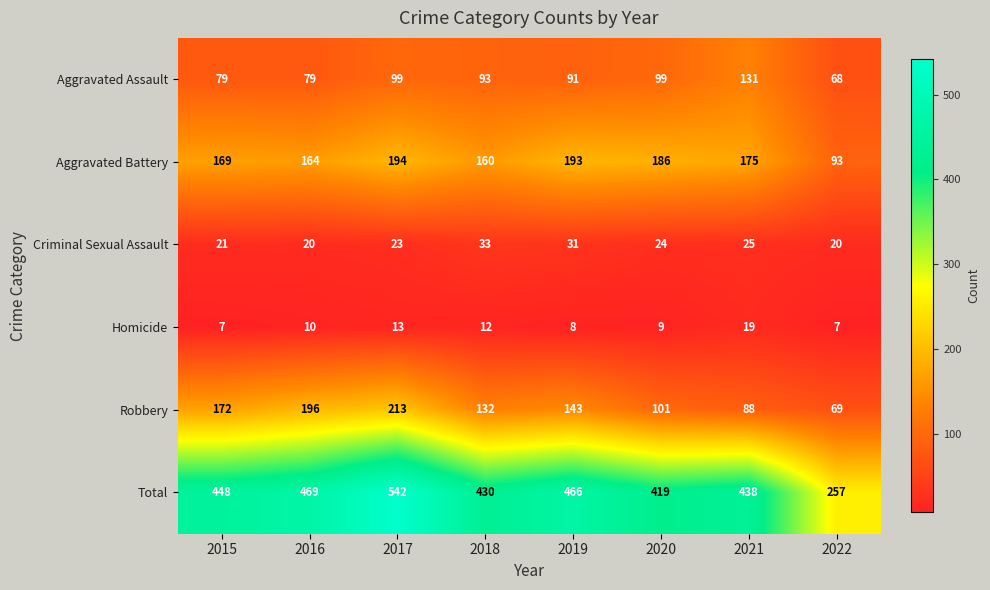

List the series in order of their peak value, lowest first.

Homicide, Criminal Sexual Assault, Aggravated Assault, Aggravated Battery, Robbery, Total